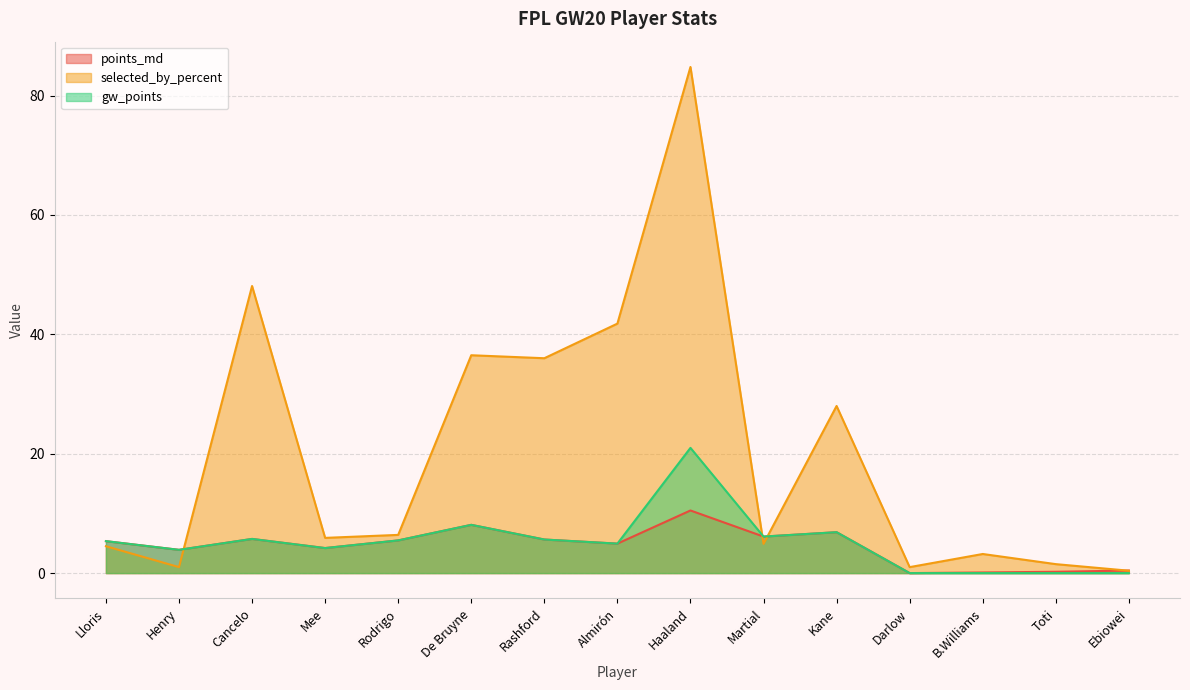

The gw_points series shows -11.4 at Toti. True or false?

False